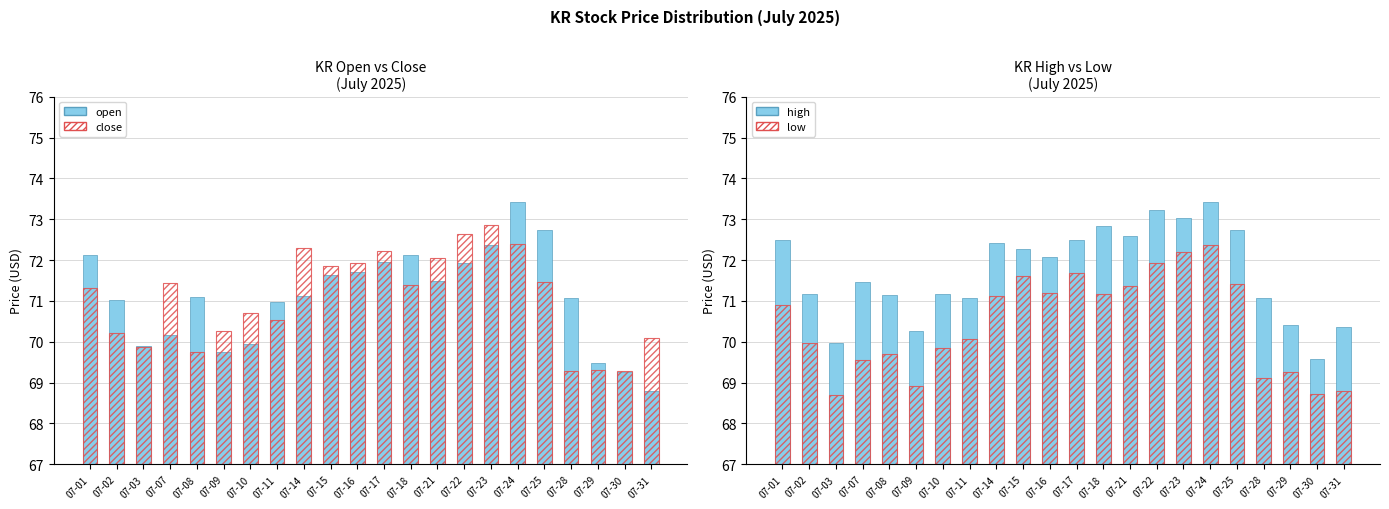

How many data points does each series have?

22